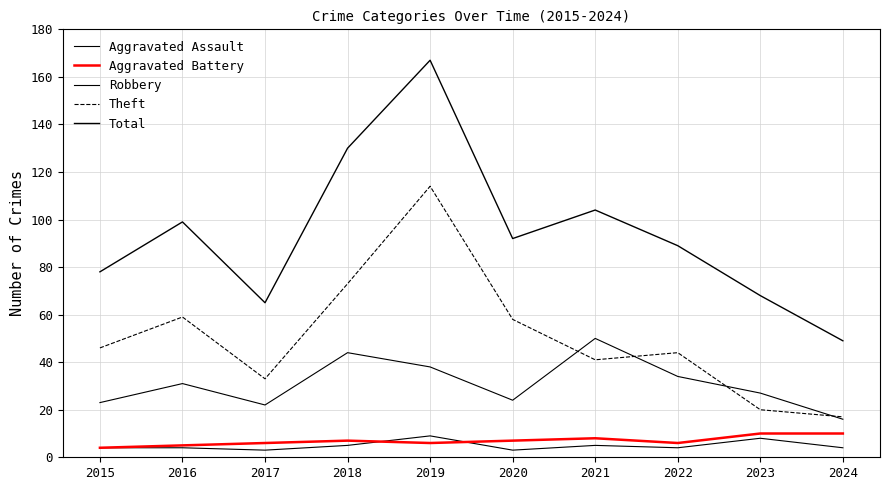

Does the chart display data point markers on the line(s)?

No